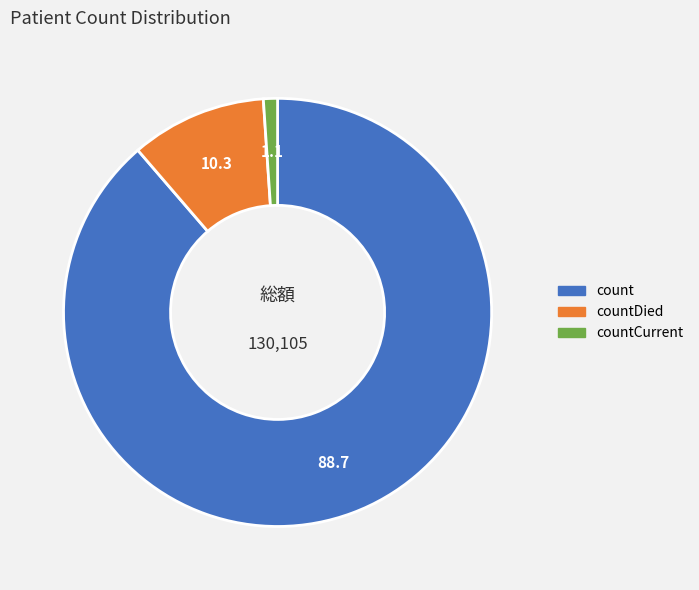

How many segments does this pie chart have?

3